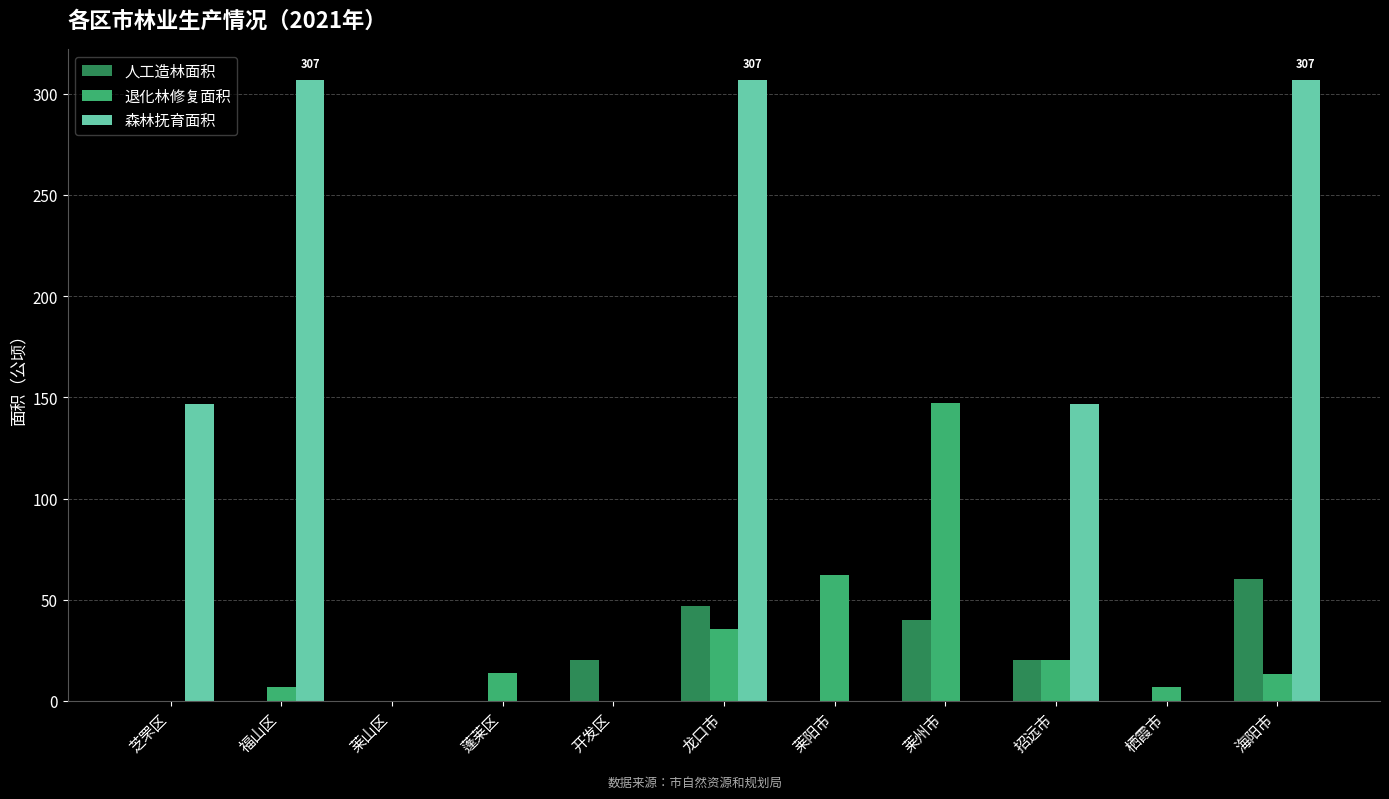

What is the total value across all series at 莱州市?

187.4